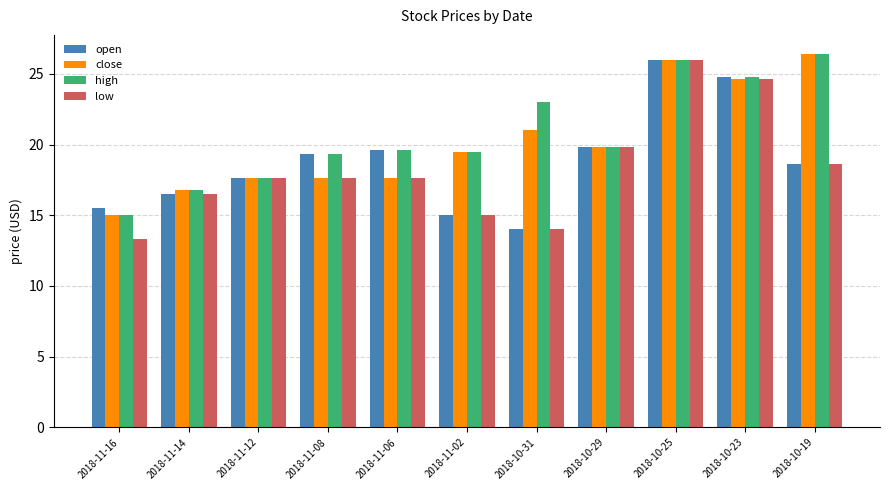

At which label does low reach its peak?

2018-10-25